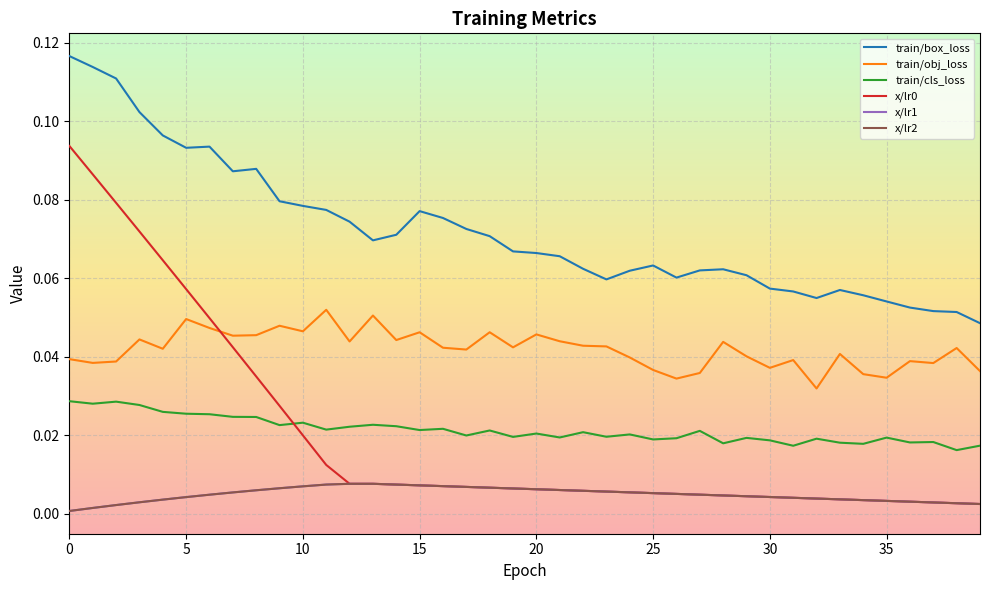

True or false: train/box_loss and x/lr1 intersect in this chart.

False